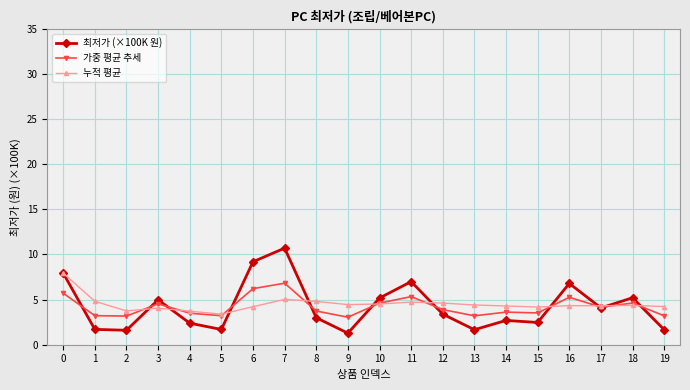

What is the maximum value shown in the chart?

10.7